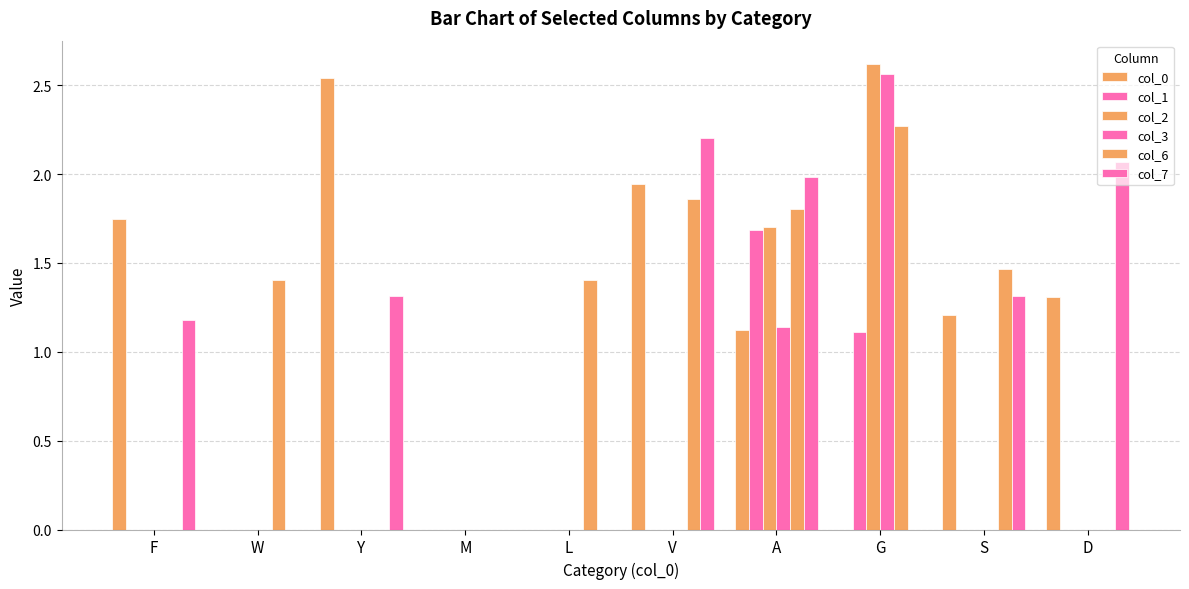

Which category has the highest value across all series?

G